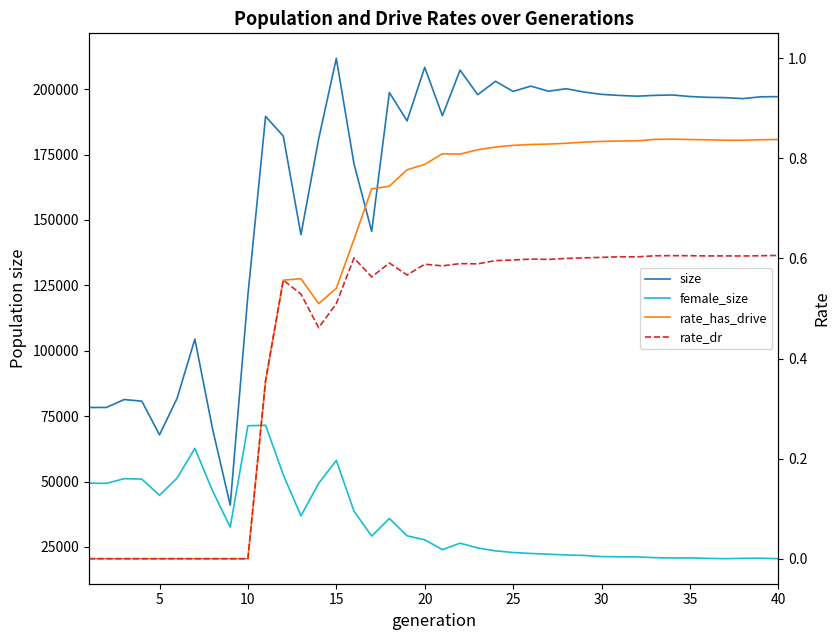

Is it true that rate_dr equals -0.4 at 10?

False